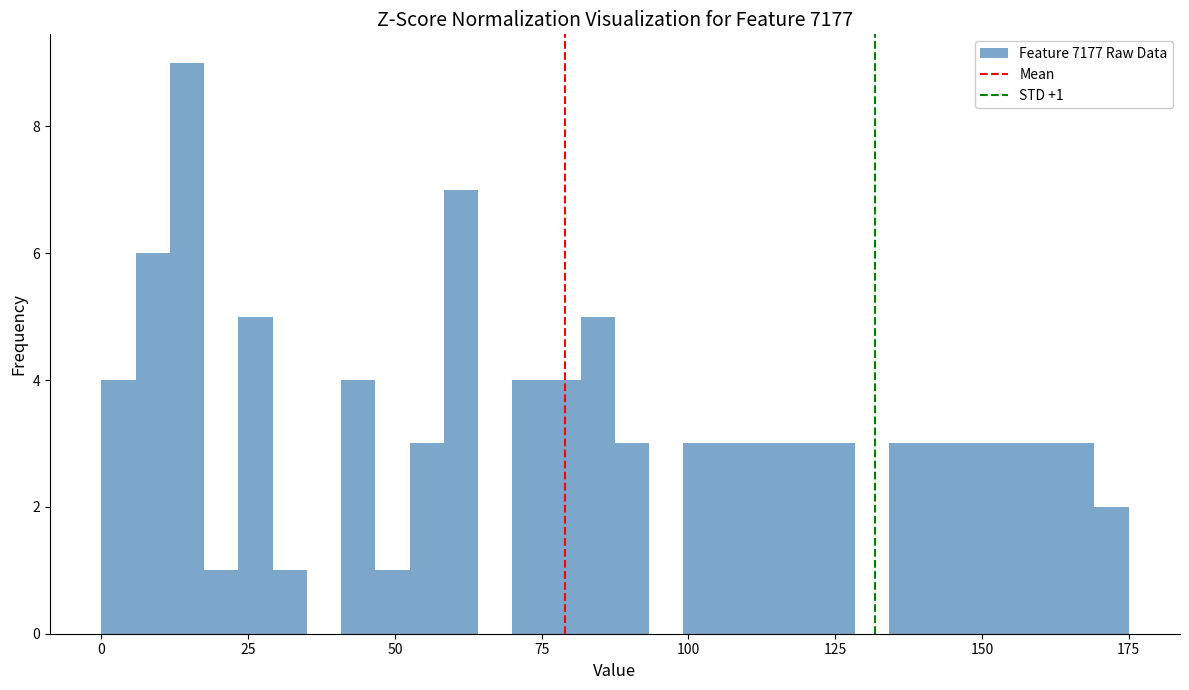

Read against the x-axis, roughly where is the centre of the tallest bar?

15